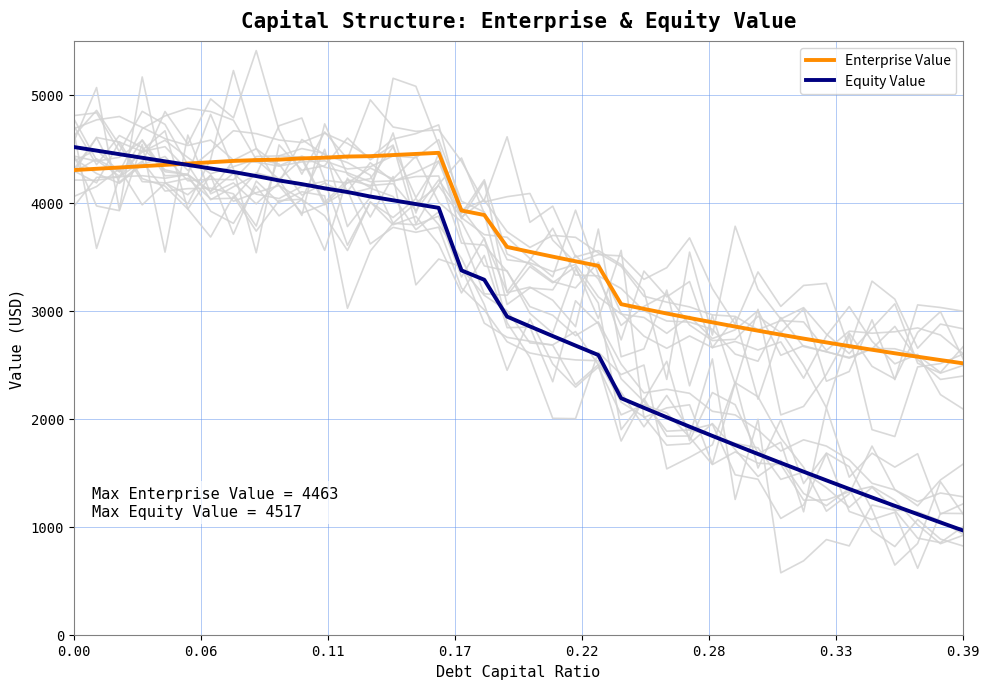

What is the label of the 37th point from the right?

0.17